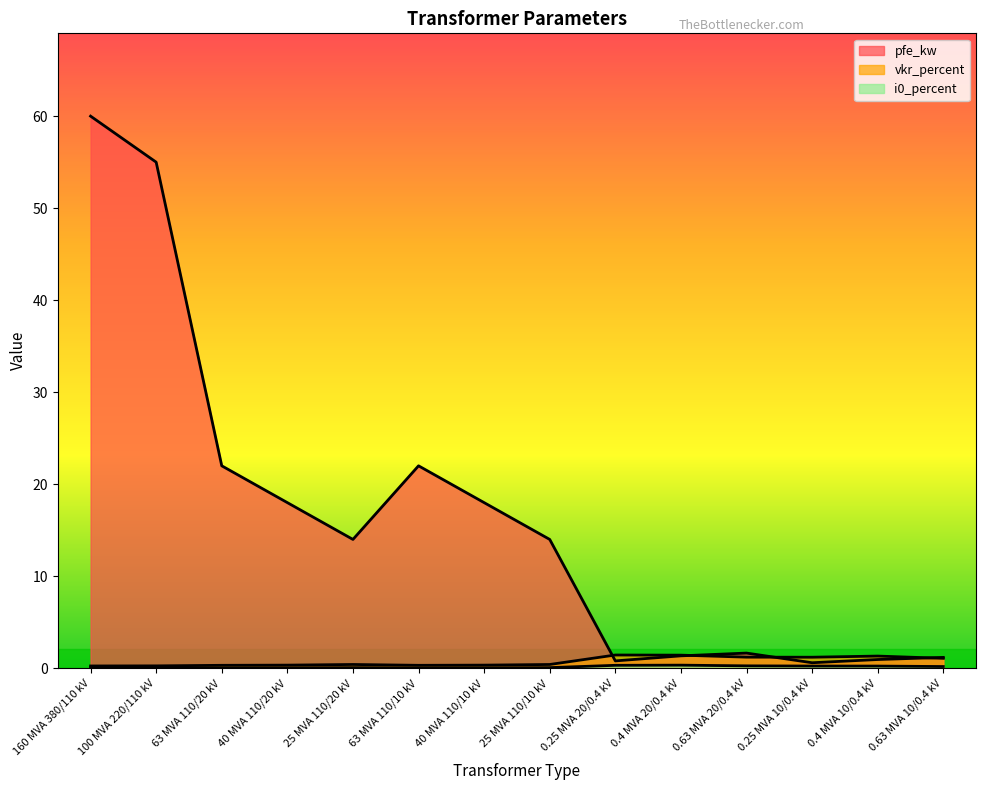

Which series has the largest total across all categories?

pfe_kw